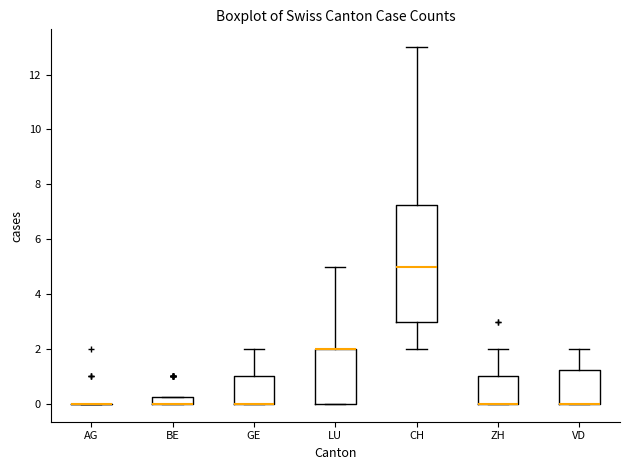

Where is the upper edge of the box for BE on the y-axis? The values are not printed on the chart, so give them approximately, as read against the axis.

0.2